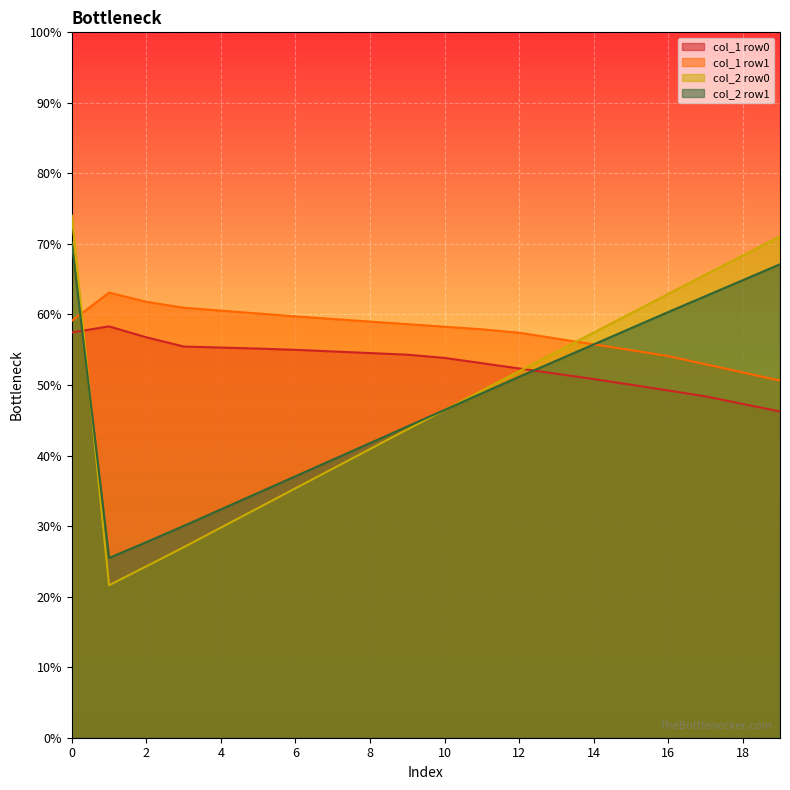

How many values in the col_1 series exceed 74?

1